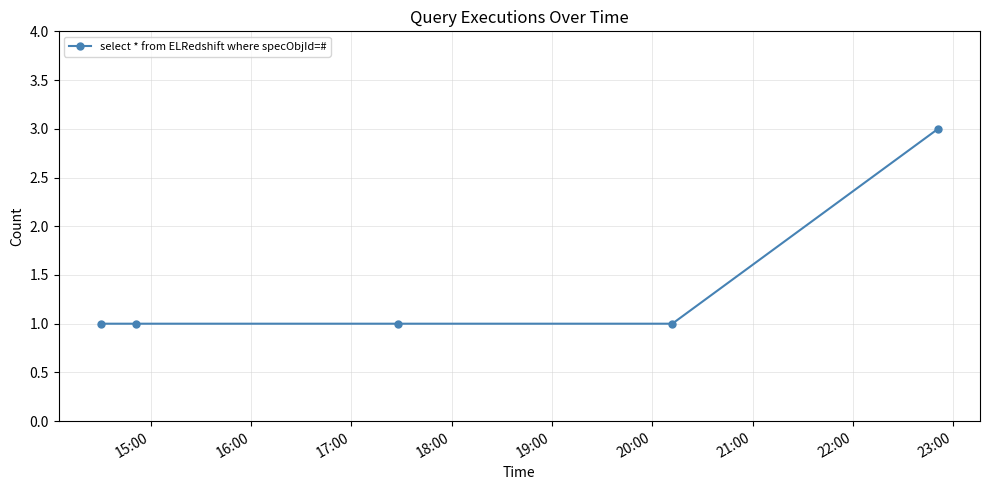

What is the sum of all values?

7